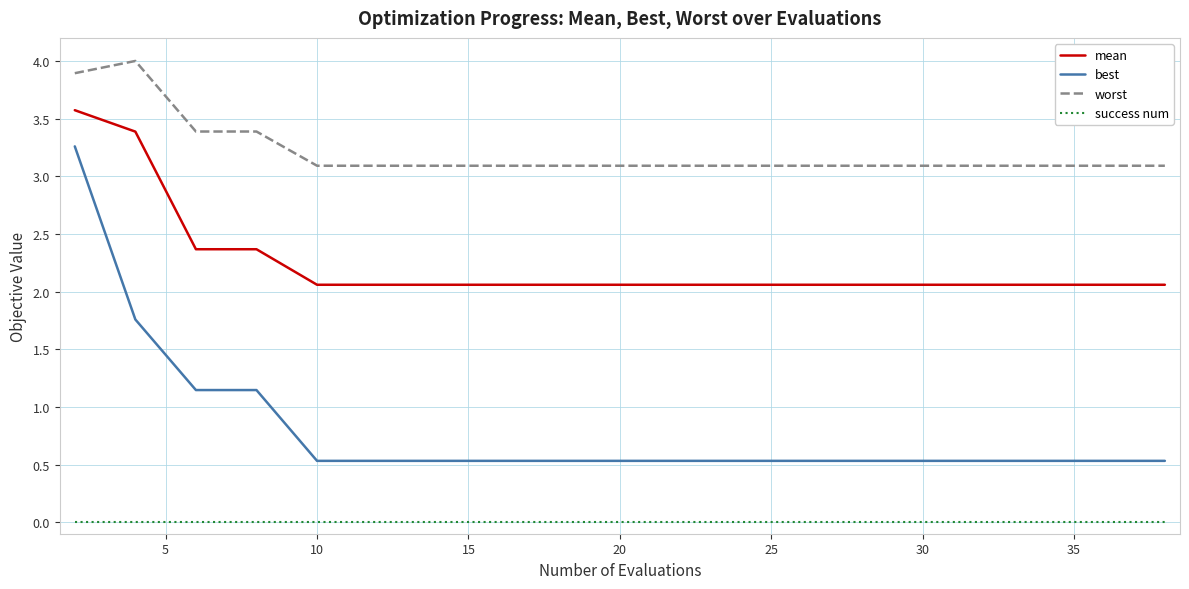

True or false: mean and success num cross at least once.

False